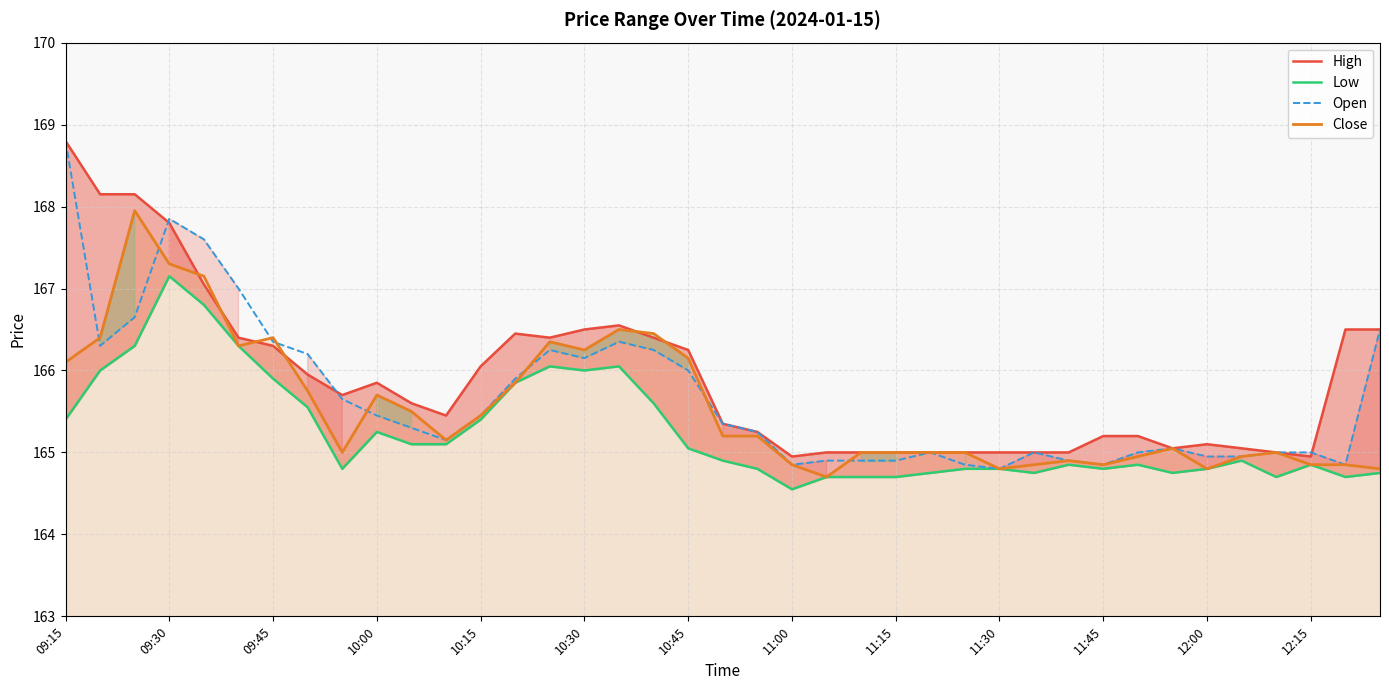

How many series are shown in this chart?

4